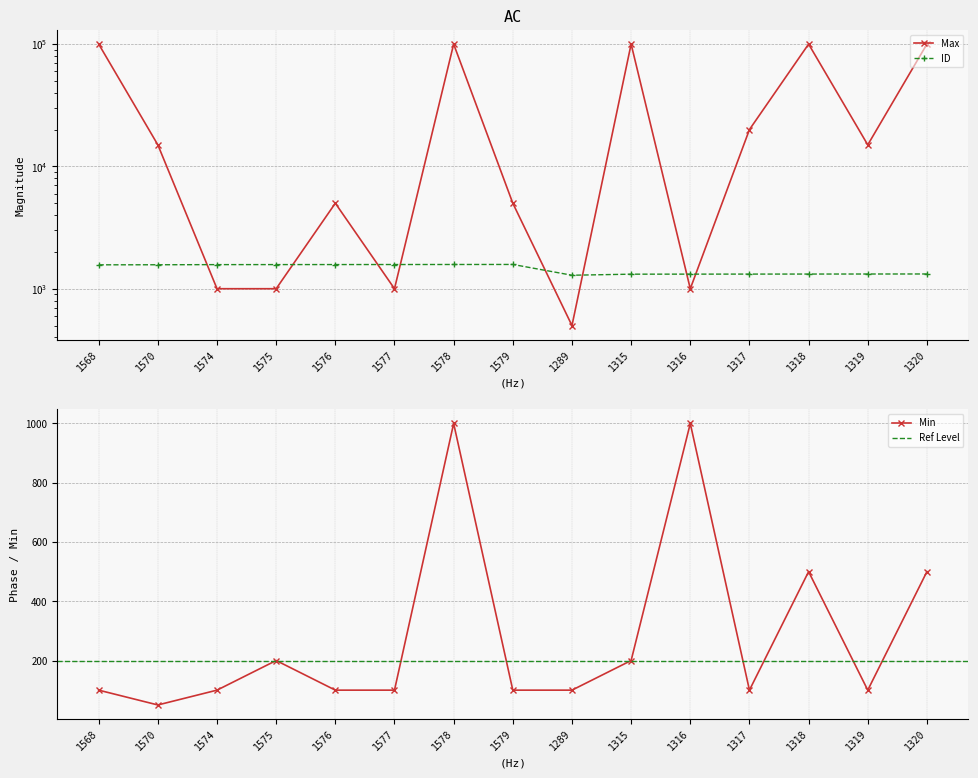

True or false: Max and Min intersect in this chart.

False